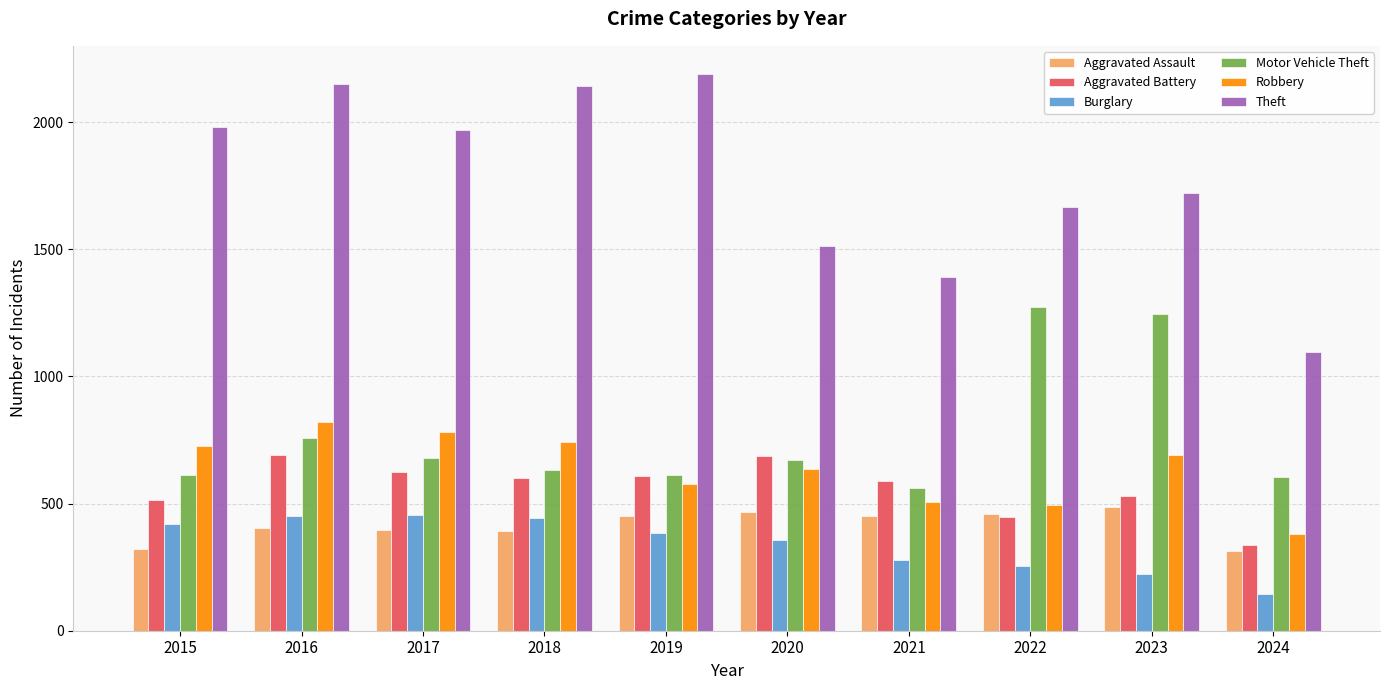

What is the sum of all Aggravated Assault values?

4144